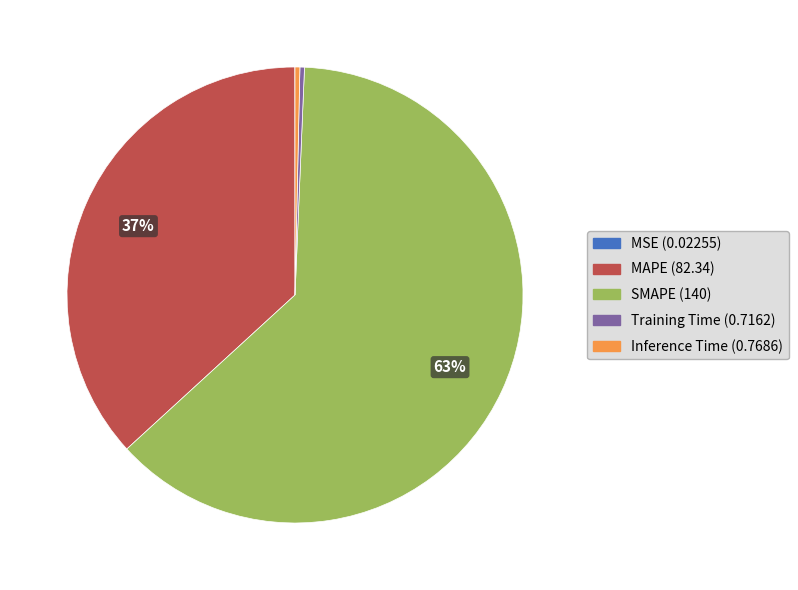

To the nearest percent, what is the difference between the largest and smallest slice percentages?

63%